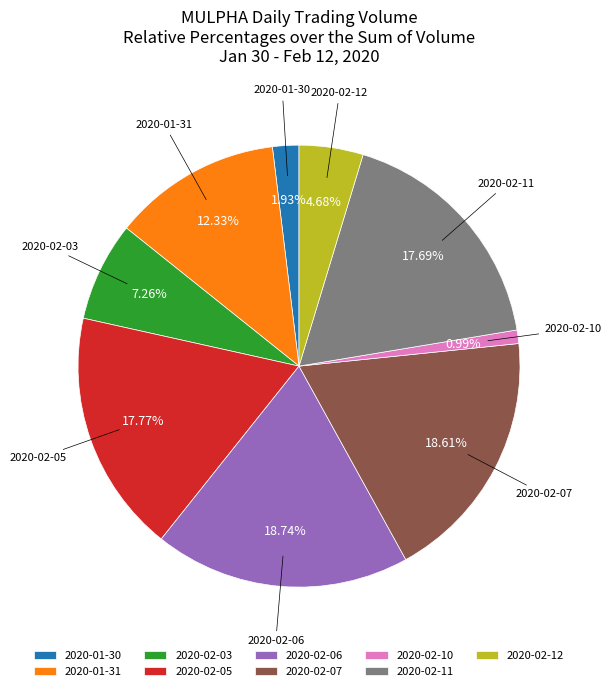

Is the sum of 2020-01-30 and 2020-02-06 greater than half?

No